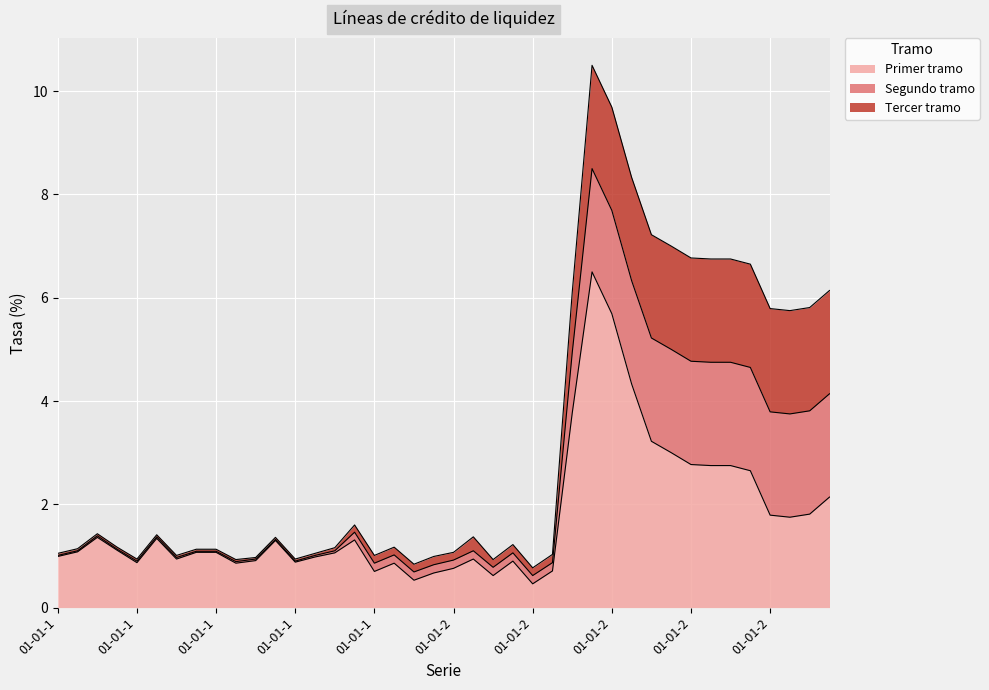

Does the chart display data point markers on the line(s)?

No